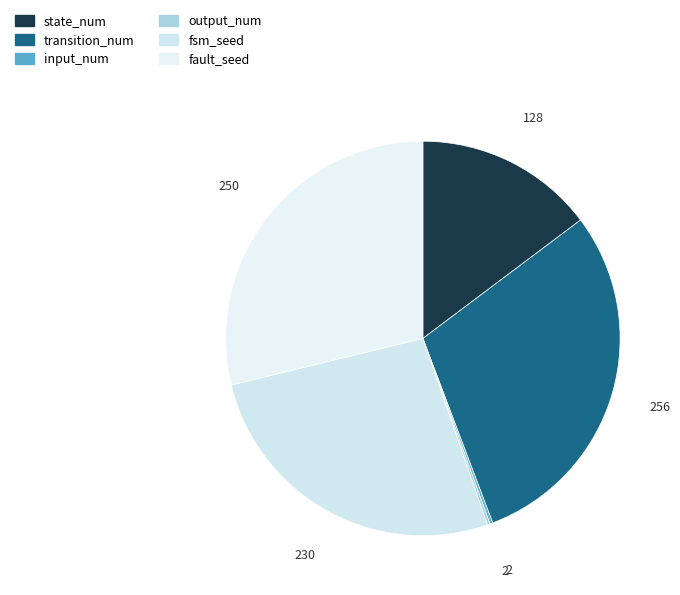

Combined, do output_num and input_num account for over 50%?

No